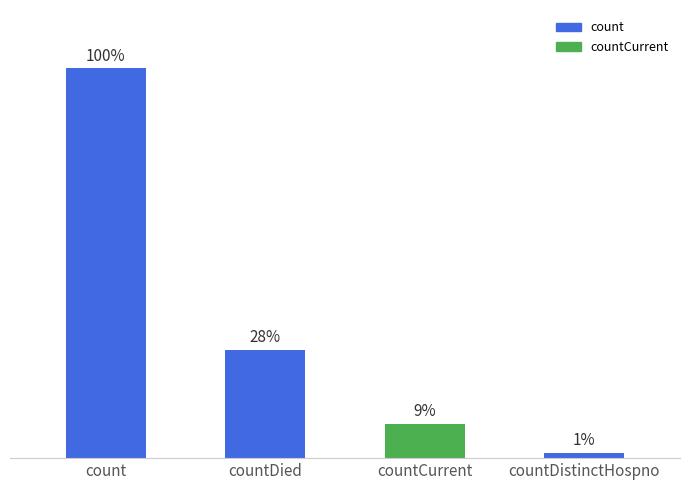

Does the chart contain any negative values?

No